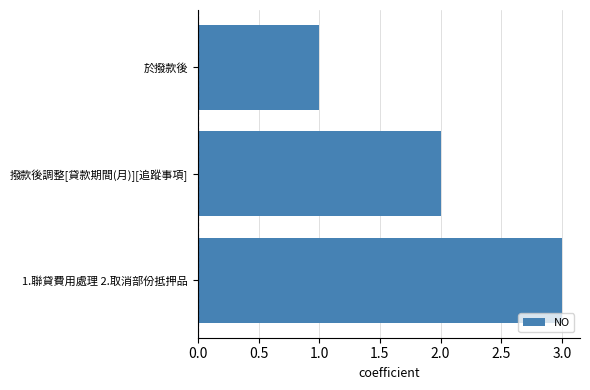

True or false: the data shows 1 at 於撥款後.

True